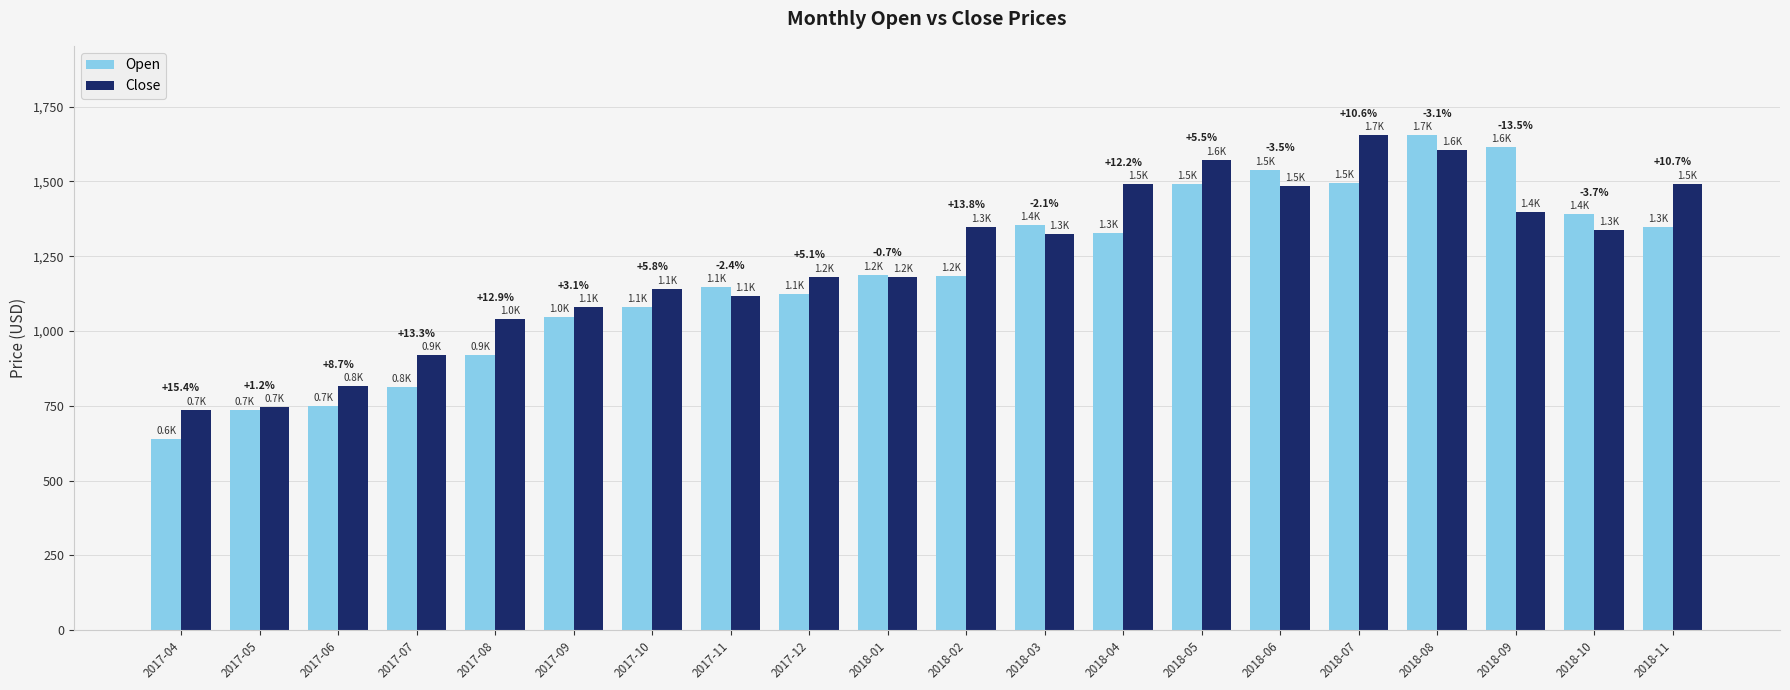

Rank the categories by Close value from lowest to highest.

2017-04, 2017-05, 2017-06, 2017-07, 2017-08, 2017-09, 2017-11, 2017-10, 2018-01, 2017-12, 2018-03, 2018-10, 2018-02, 2018-09, 2018-06, 2018-04, 2018-11, 2018-05, 2018-08, 2018-07